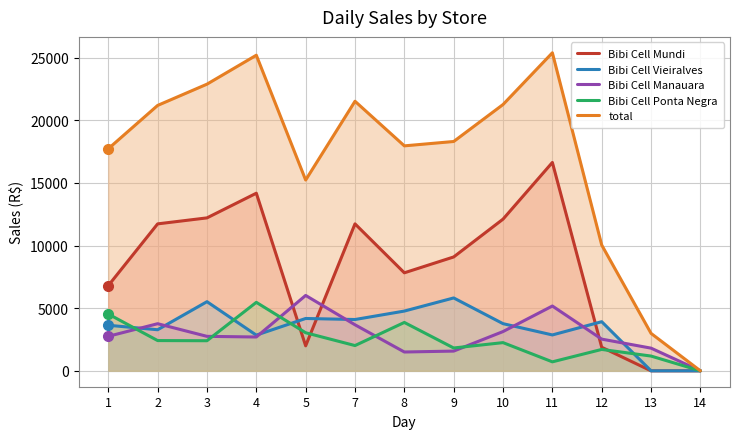

How many distinct data groups are displayed?

5